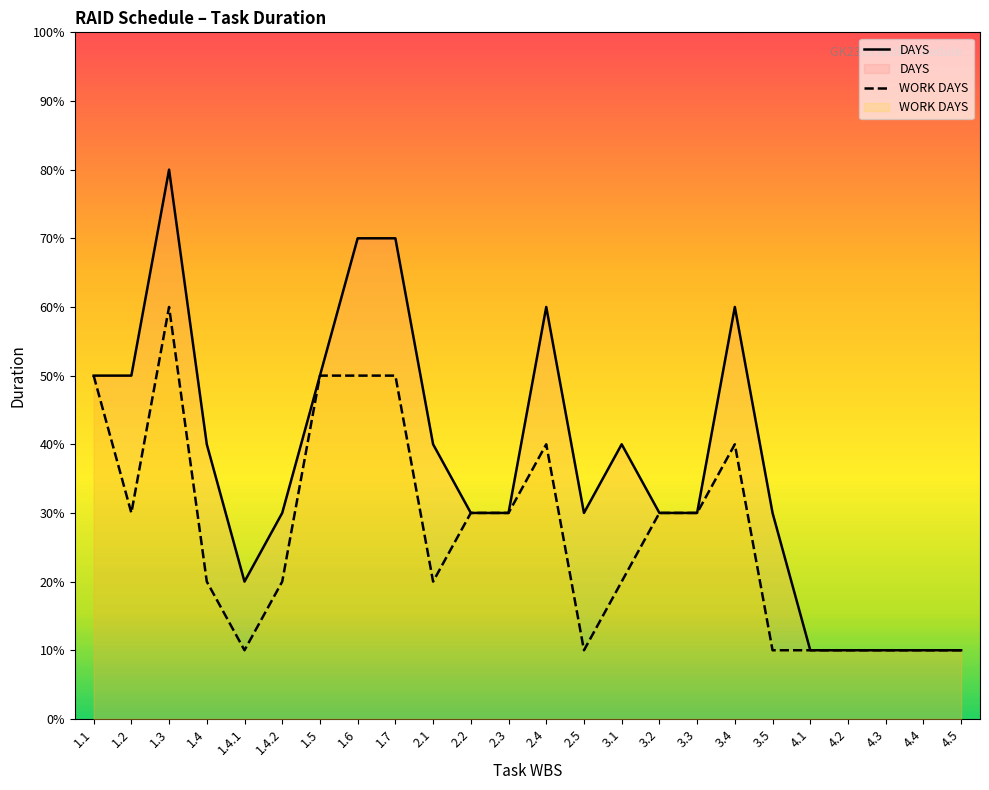

True or false: DAYS has more than 1 interior local peaks.

True